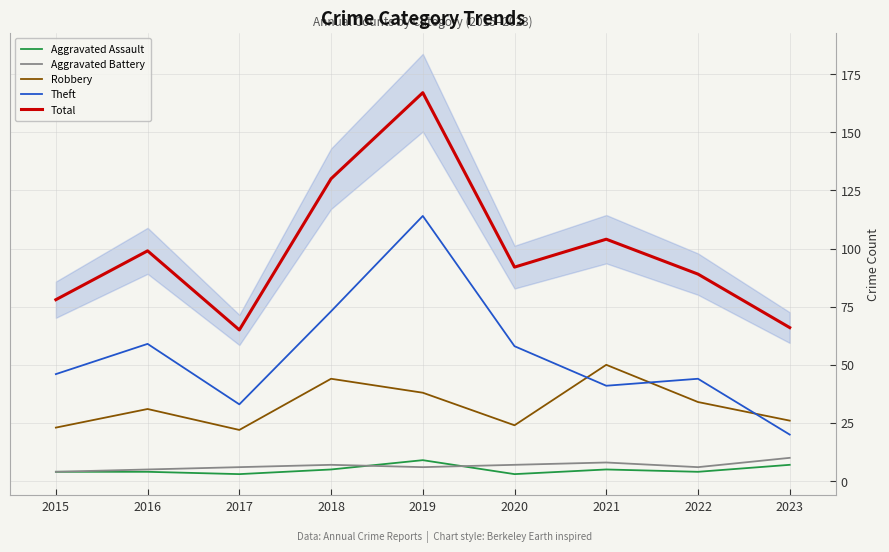

What is the difference between the maximum and second lowest values in the Robbery series?

27